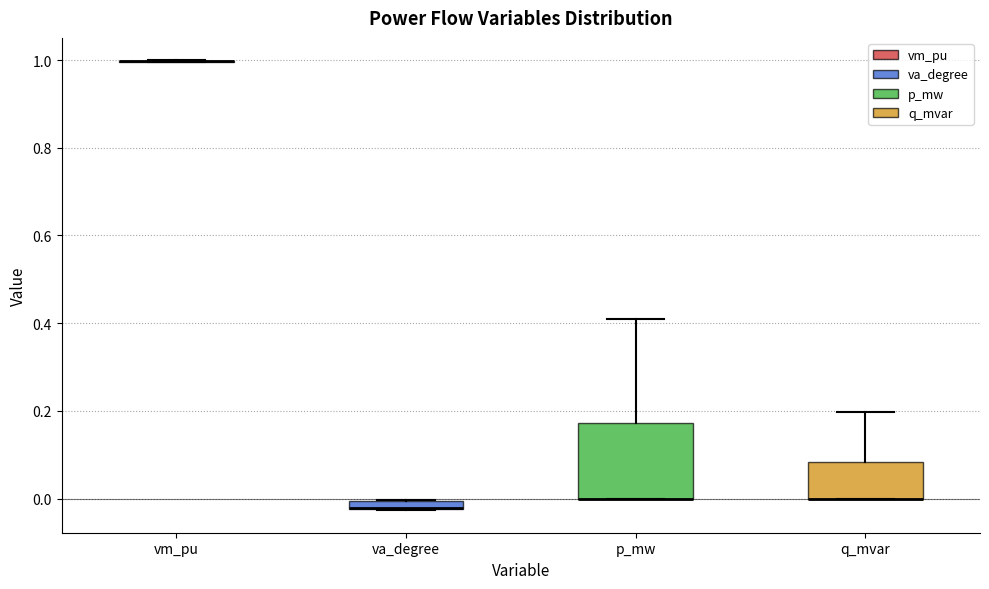

Comparing the boxes themselves (not the whiskers), which one is the tallest?

p_mw